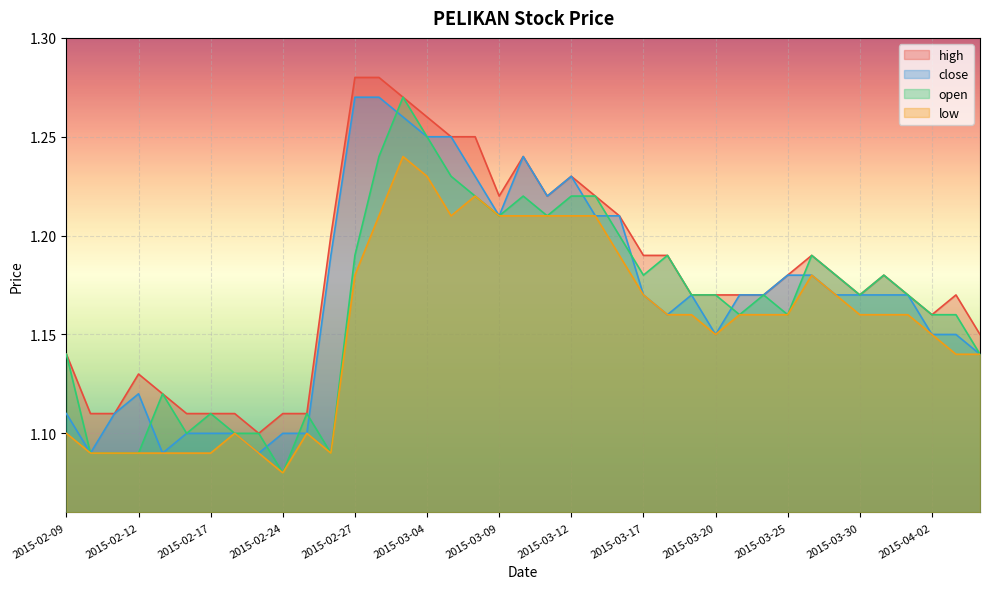

Reading left to right, transcribe all the data shown in this chart.

high: 2015-02-09=1.1	2015-02-10=1.1	2015-02-11=1.1	2015-02-12=1.1	2015-02-13=1.1	2015-02-16=1.1	2015-02-17=1.1	2015-02-18=1.1	2015-02-23=1.1	2015-02-24=1.1	2015-02-25=1.1	2015-02-26=1.2	2015-02-27=1.3	2015-03-02=1.3	2015-03-03=1.3	2015-03-04=1.3	2015-03-05=1.2	2015-03-06=1.2	2015-03-09=1.2	2015-03-10=1.2	2015-03-11=1.2	2015-03-12=1.2	2015-03-13=1.2	2015-03-16=1.2	2015-03-17=1.2	2015-03-18=1.2	2015-03-19=1.2	2015-03-20=1.2	2015-03-23=1.2	2015-03-24=1.2	2015-03-25=1.2	2015-03-26=1.2	2015-03-27=1.2	2015-03-30=1.2	2015-03-31=1.2	2015-04-01=1.2	2015-04-02=1.2	2015-04-03=1.2	2015-04-06=1.1
close: 2015-02-09=1.1	2015-02-10=1.1	2015-02-11=1.1	2015-02-12=1.1	2015-02-13=1.1	2015-02-16=1.1	2015-02-17=1.1	2015-02-18=1.1	2015-02-23=1.1	2015-02-24=1.1	2015-02-25=1.1	2015-02-26=1.2	2015-02-27=1.3	2015-03-02=1.3	2015-03-03=1.3	2015-03-04=1.2	2015-03-05=1.2	2015-03-06=1.2	2015-03-09=1.2	2015-03-10=1.2	2015-03-11=1.2	2015-03-12=1.2	2015-03-13=1.2	2015-03-16=1.2	2015-03-17=1.2	2015-03-18=1.2	2015-03-19=1.2	2015-03-20=1.1	2015-03-23=1.2	2015-03-24=1.2	2015-03-25=1.2	2015-03-26=1.2	2015-03-27=1.2	2015-03-30=1.2	2015-03-31=1.2	2015-04-01=1.2	2015-04-02=1.1	2015-04-03=1.1	2015-04-06=1.1
open: 2015-02-09=1.1	2015-02-10=1.1	2015-02-11=1.1	2015-02-12=1.1	2015-02-13=1.1	2015-02-16=1.1	2015-02-17=1.1	2015-02-18=1.1	2015-02-23=1.1	2015-02-24=1.1	2015-02-25=1.1	2015-02-26=1.1	2015-02-27=1.2	2015-03-02=1.2	2015-03-03=1.3	2015-03-04=1.2	2015-03-05=1.2	2015-03-06=1.2	2015-03-09=1.2	2015-03-10=1.2	2015-03-11=1.2	2015-03-12=1.2	2015-03-13=1.2	2015-03-16=1.2	2015-03-17=1.2	2015-03-18=1.2	2015-03-19=1.2	2015-03-20=1.2	2015-03-23=1.2	2015-03-24=1.2	2015-03-25=1.2	2015-03-26=1.2	2015-03-27=1.2	2015-03-30=1.2	2015-03-31=1.2	2015-04-01=1.2	2015-04-02=1.2	2015-04-03=1.2	2015-04-06=1.1
low: 2015-02-09=1.1	2015-02-10=1.1	2015-02-11=1.1	2015-02-12=1.1	2015-02-13=1.1	2015-02-16=1.1	2015-02-17=1.1	2015-02-18=1.1	2015-02-23=1.1	2015-02-24=1.1	2015-02-25=1.1	2015-02-26=1.1	2015-02-27=1.2	2015-03-02=1.2	2015-03-03=1.2	2015-03-04=1.2	2015-03-05=1.2	2015-03-06=1.2	2015-03-09=1.2	2015-03-10=1.2	2015-03-11=1.2	2015-03-12=1.2	2015-03-13=1.2	2015-03-16=1.2	2015-03-17=1.2	2015-03-18=1.2	2015-03-19=1.2	2015-03-20=1.1	2015-03-23=1.2	2015-03-24=1.2	2015-03-25=1.2	2015-03-26=1.2	2015-03-27=1.2	2015-03-30=1.2	2015-03-31=1.2	2015-04-01=1.2	2015-04-02=1.1	2015-04-03=1.1	2015-04-06=1.1